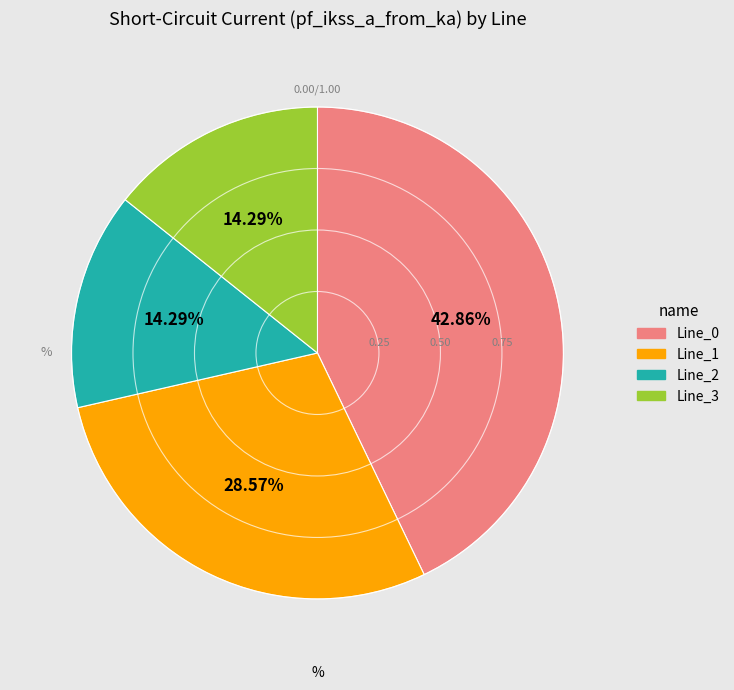

Which category has the biggest portion of the pie?

Line_0